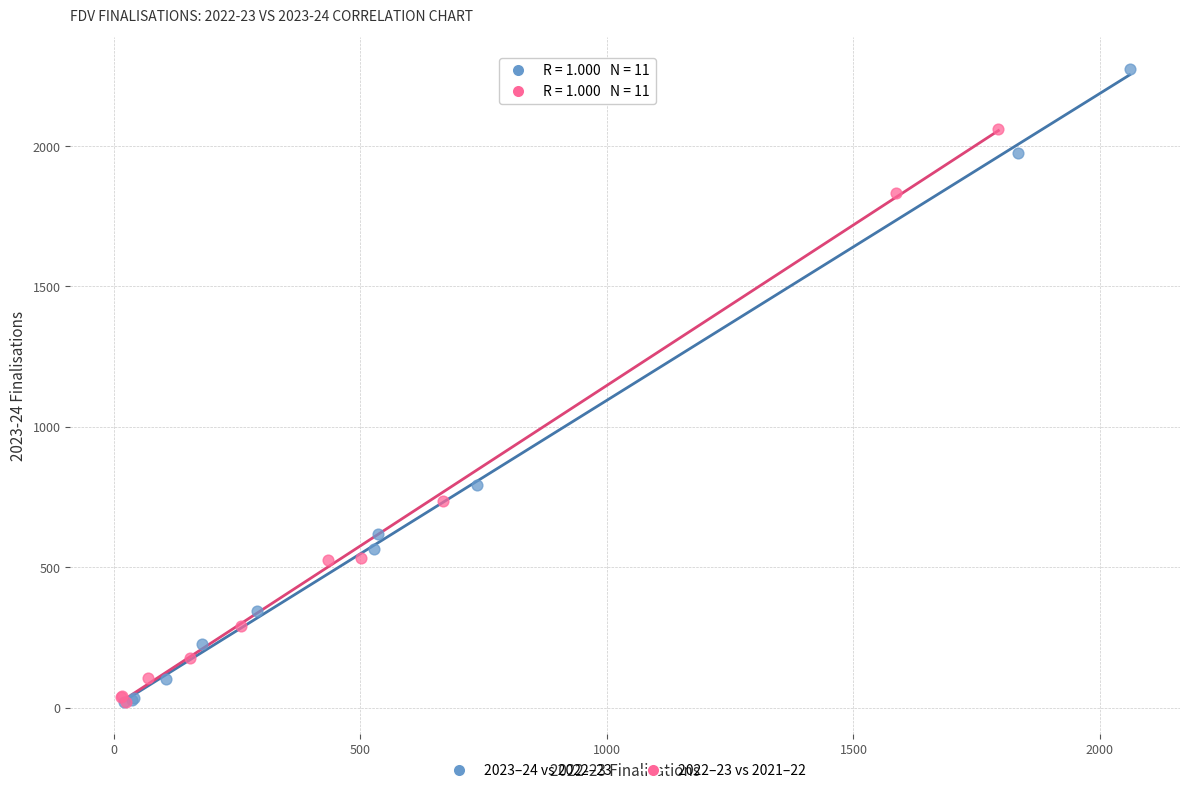

Which series contains the highest Y value?

2023–24 vs 2022–23